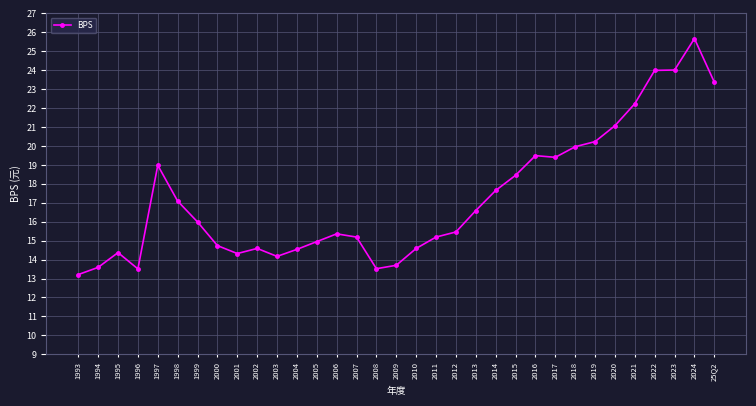

At which category does the chart reach its peak across all series?

2024